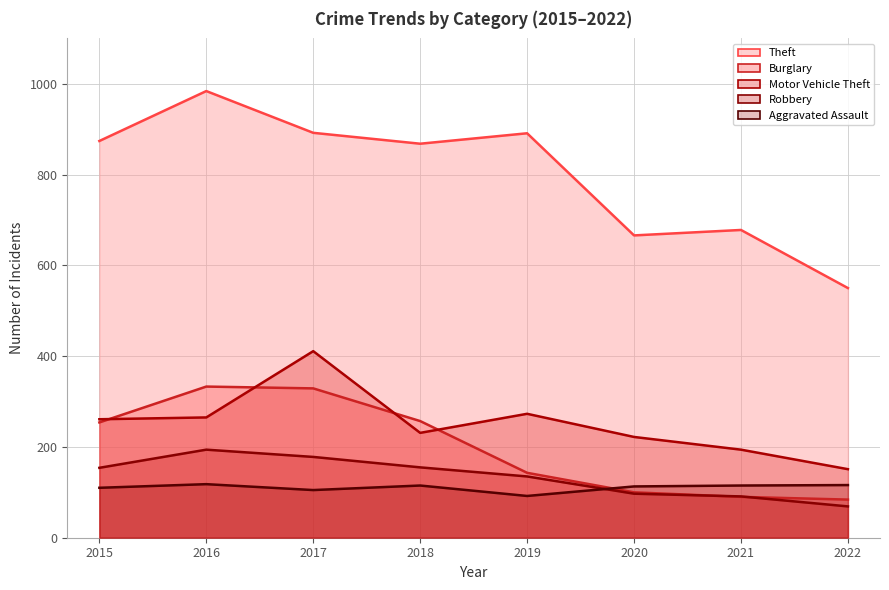

At which label is Robbery closest to 131?

2019